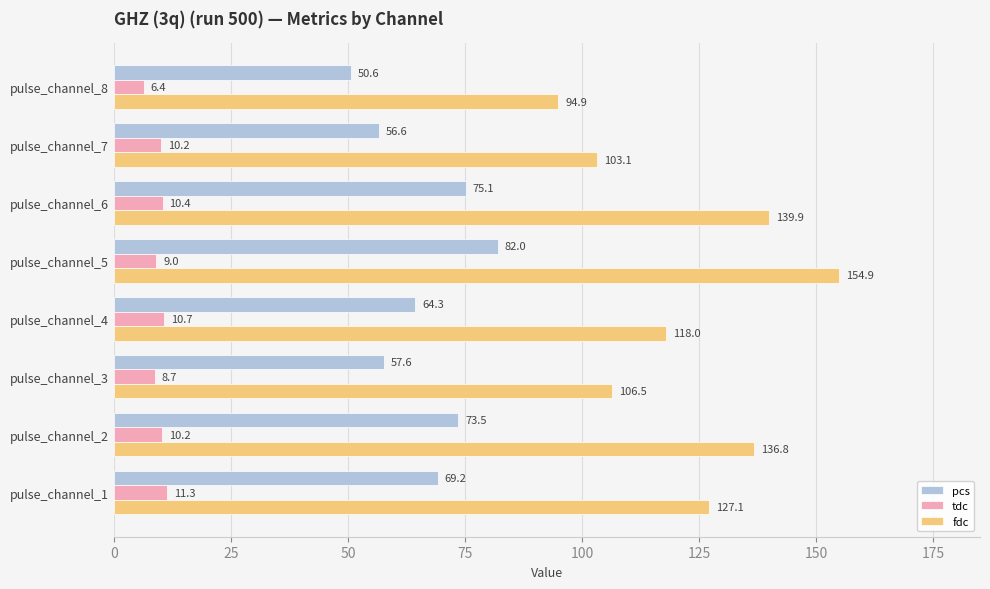

Which series has the widest spread of values?

fdc